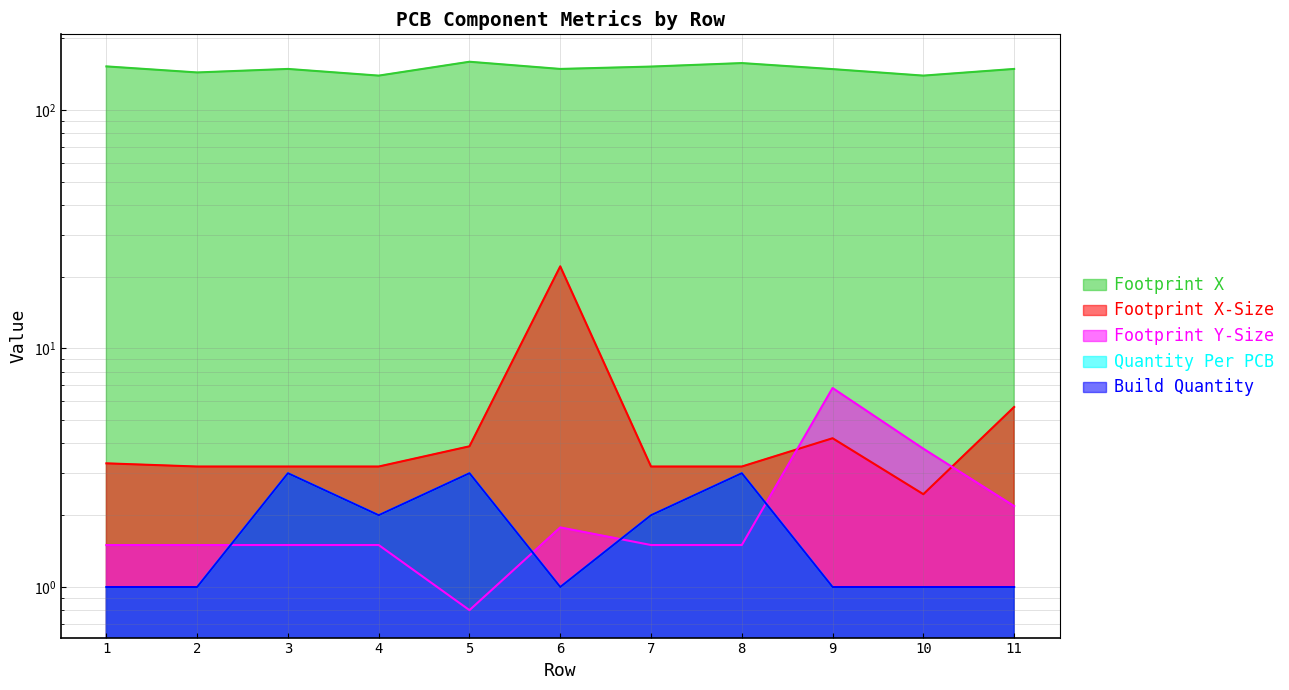

What is the difference between the maximum and minimum values in the Footprint X-Size series?

19.6